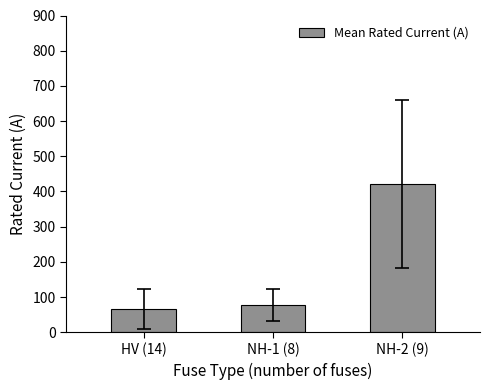

The chart shows a value of 77.4 at NH-1 (8). True or false?

True